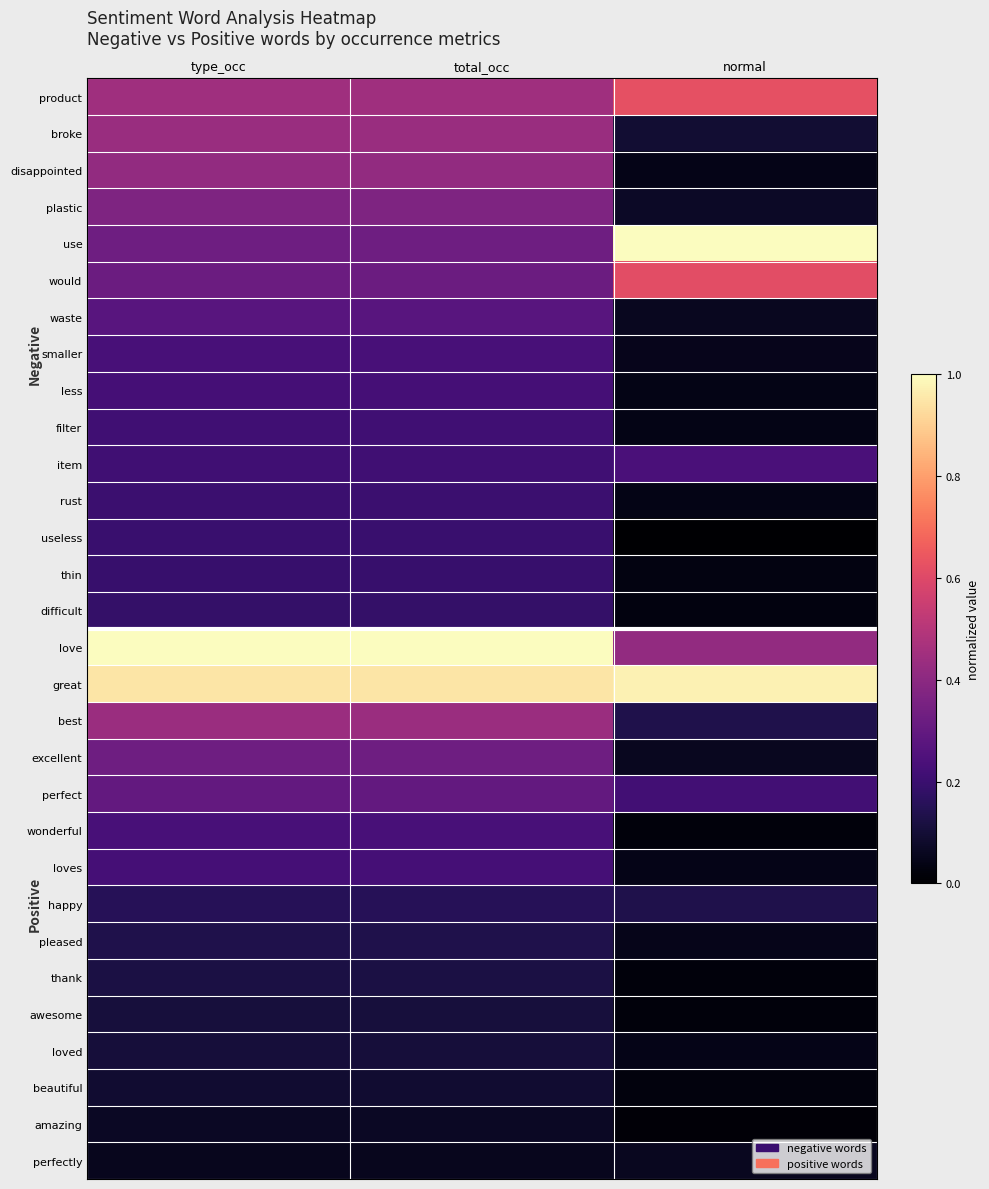

Which series changed the most between type_occ and normal?

use